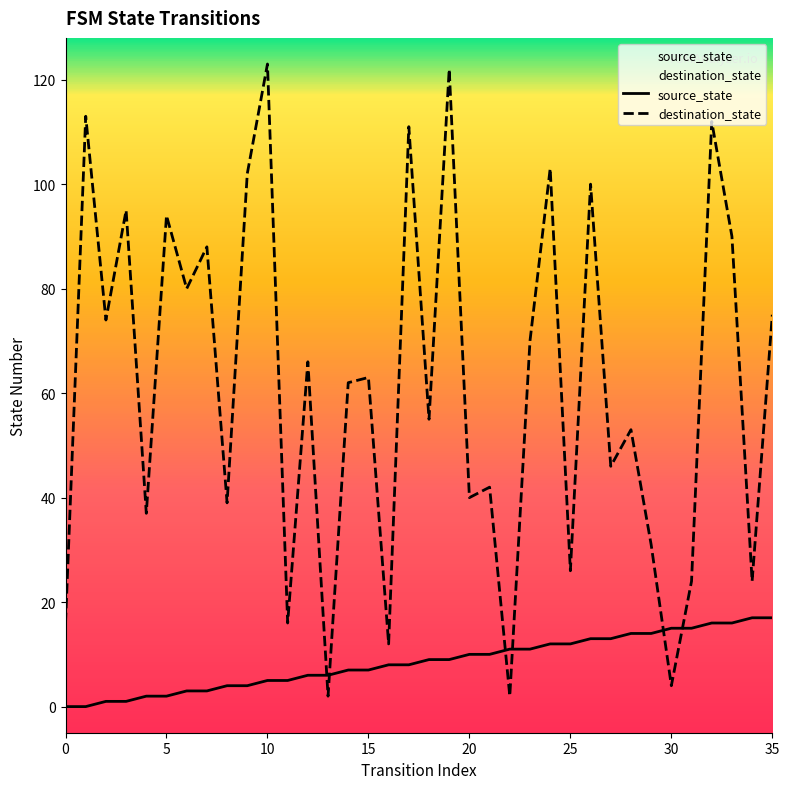

Read the source_state value at 35.

17